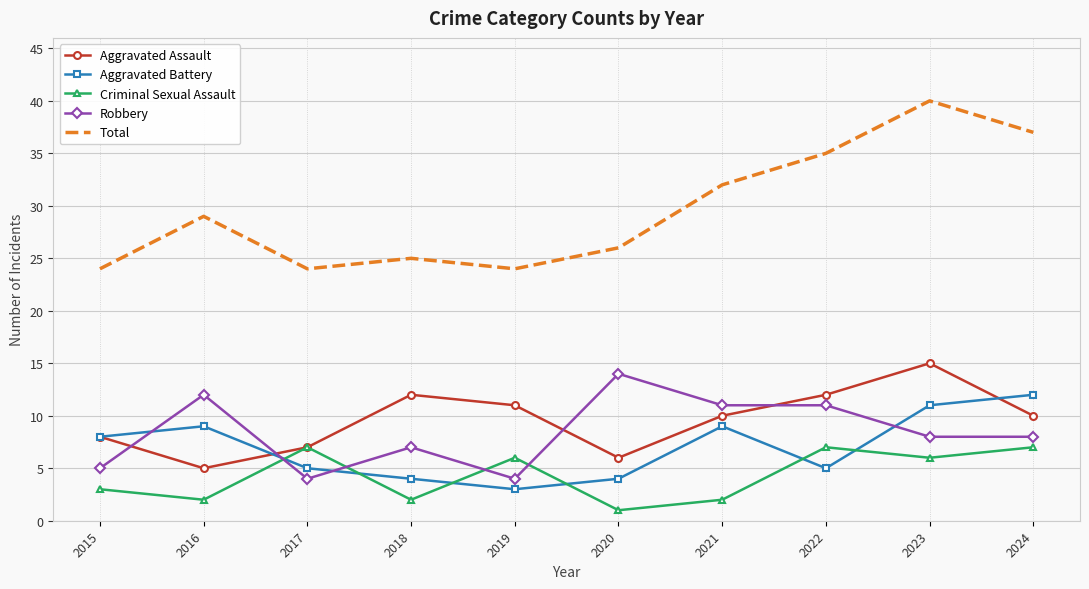

At which category is the sum across all series the highest?

2023